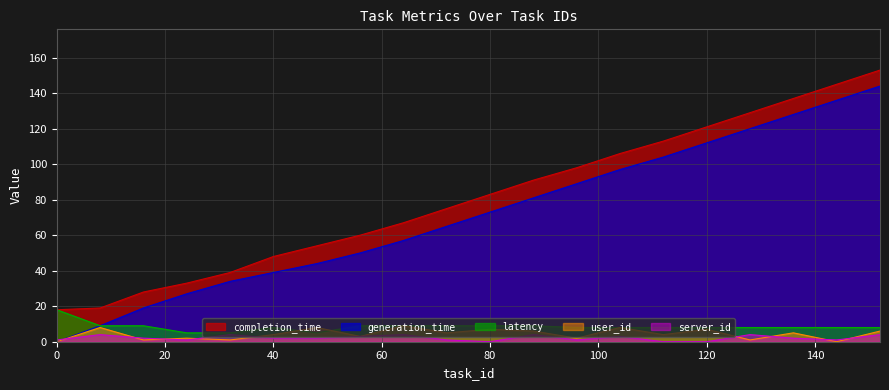

True or false: user_id and generation_time cross at least once.

False